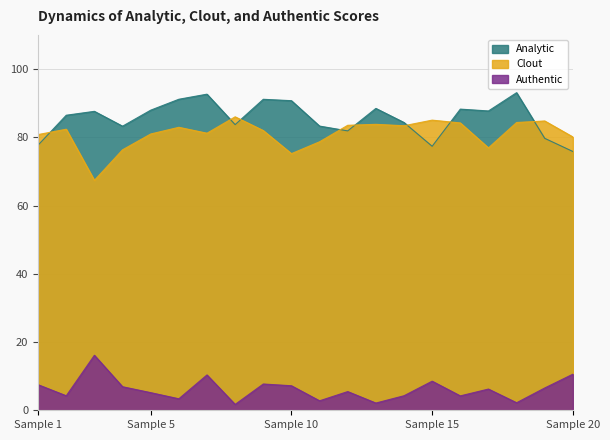

Which series changed the most between 12 and 16?

Analytic